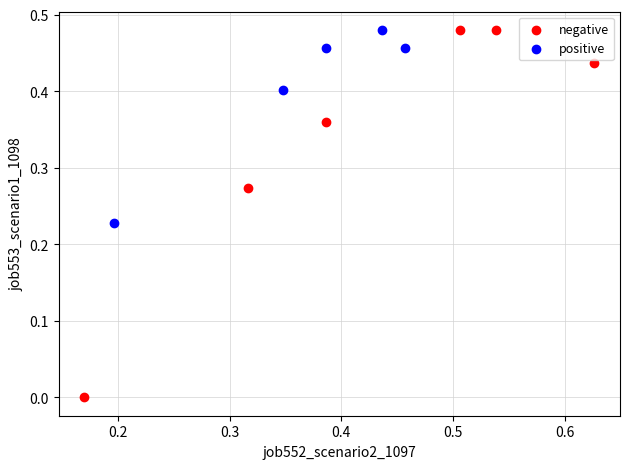

Which series contains the lowest Y value?

negative